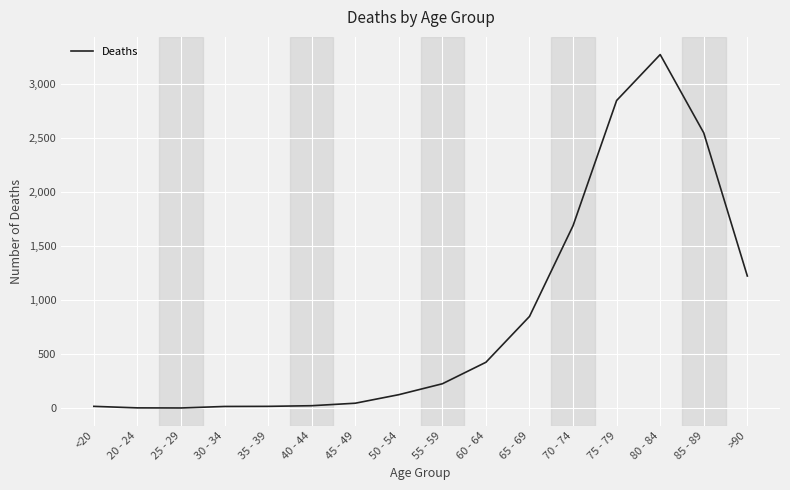

What is the average value?

834